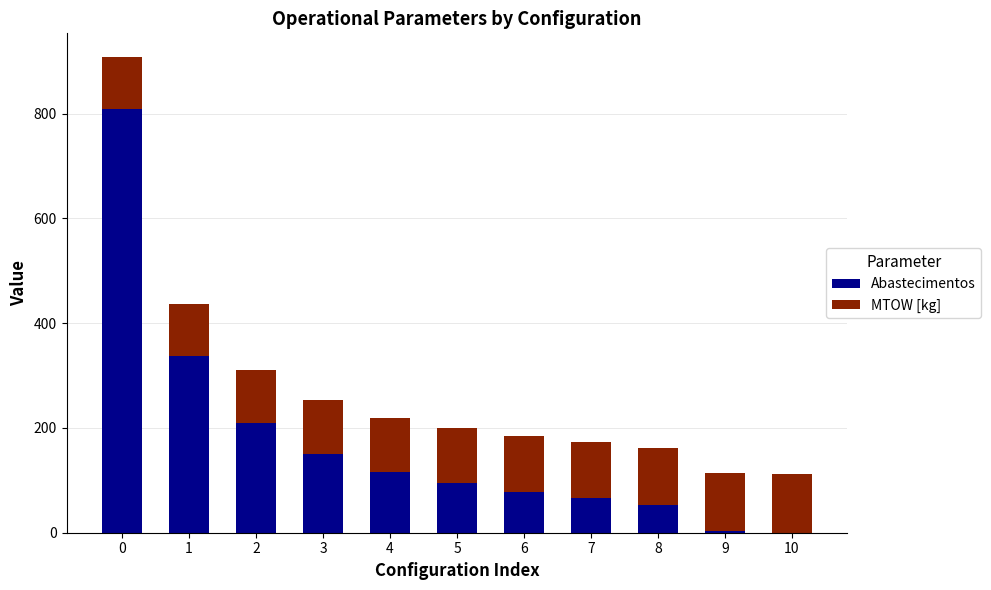

The value of Abastecimentos at 0 is 809.0. True or false?

True